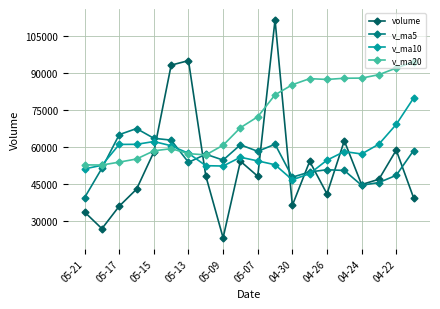

List the series in order of their peak value, highest first.

volume, v_ma20, v_ma10, v_ma5